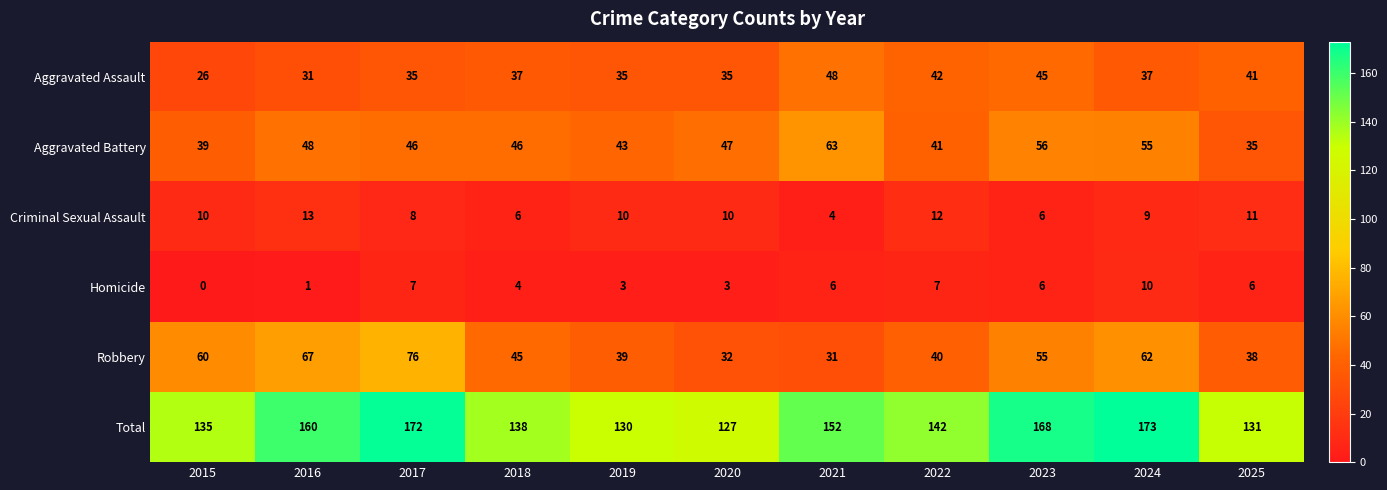

What is the total value across all series at 2018?

276